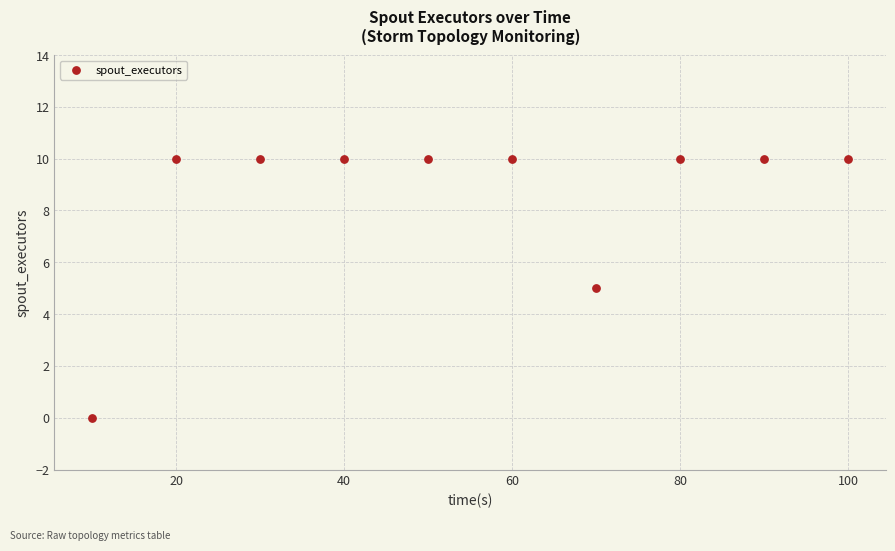

What is the range of X values (max minus min)?

90